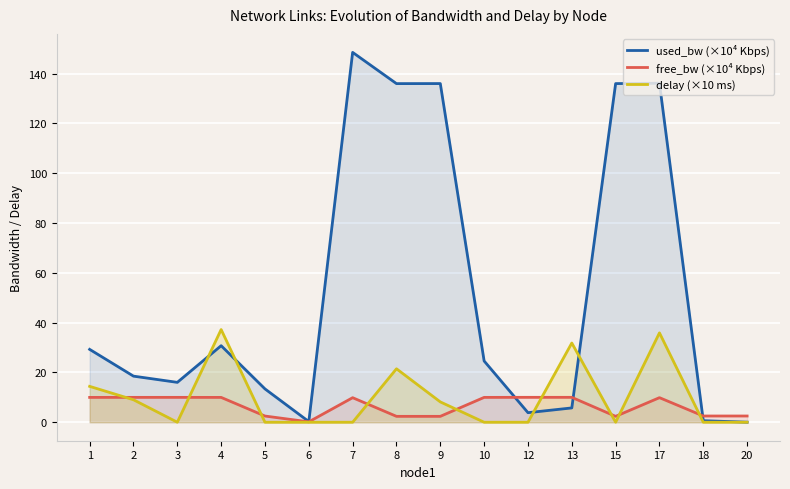

What is the greatest value displayed?

148.5